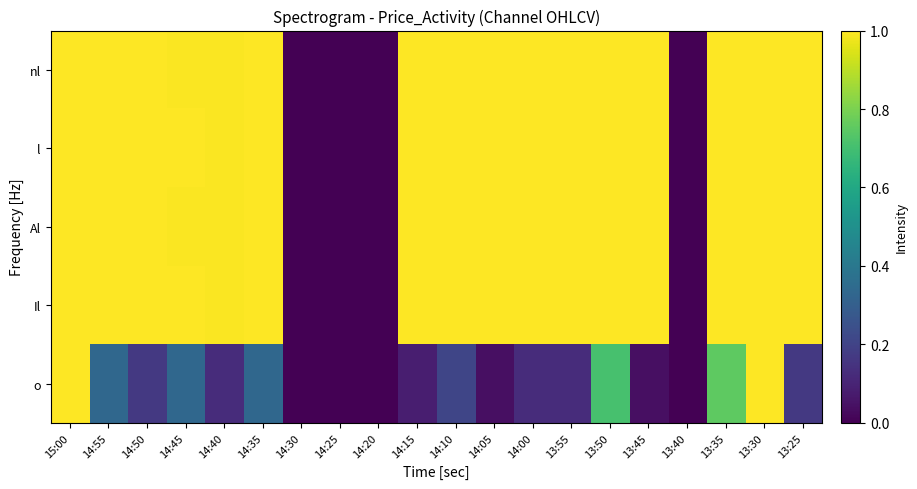

What is the total value across all series at 14:15?

4.1